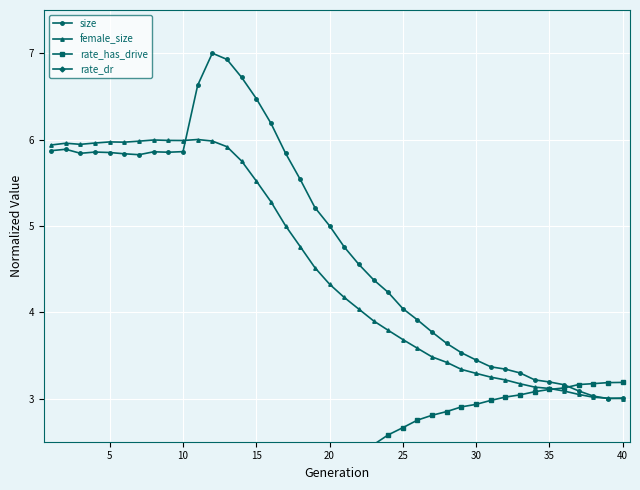

What is the average value of the rate_dr series?

1.2